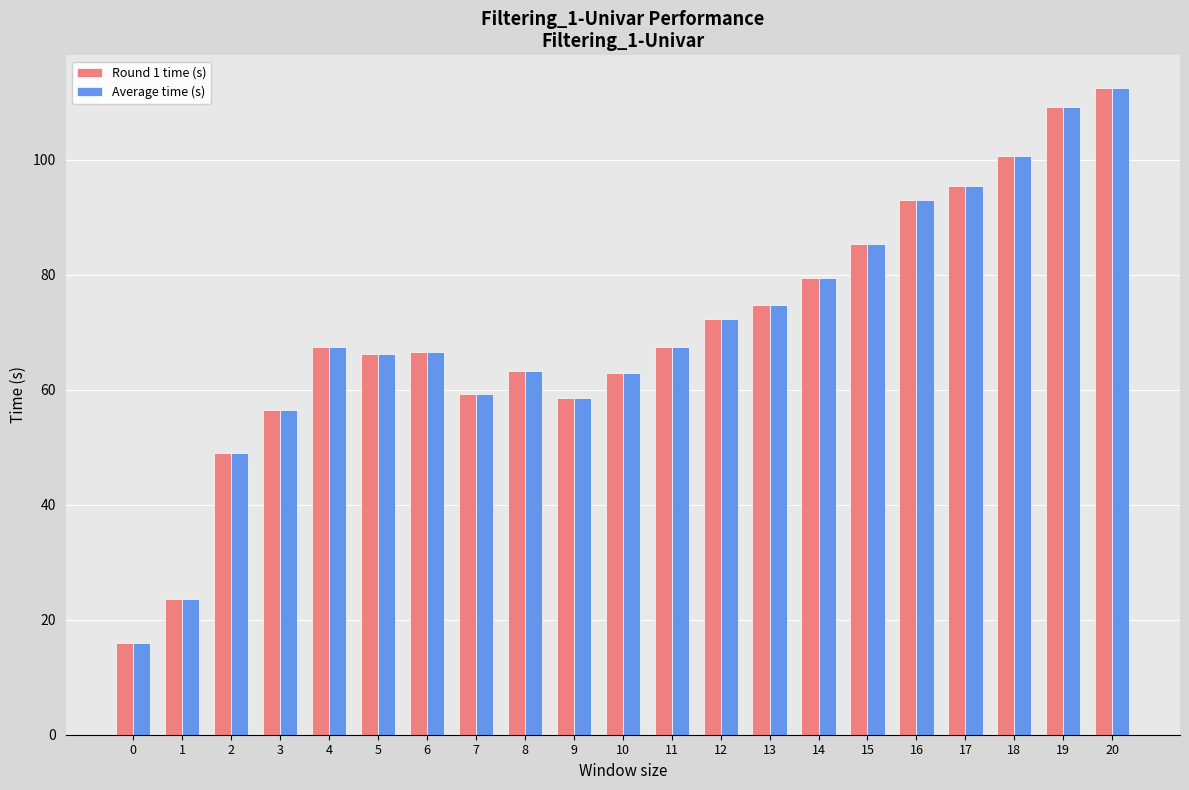

Is the value of Round 1 time (s) at 17 greater than the value of Average time (s) at 1?

Yes